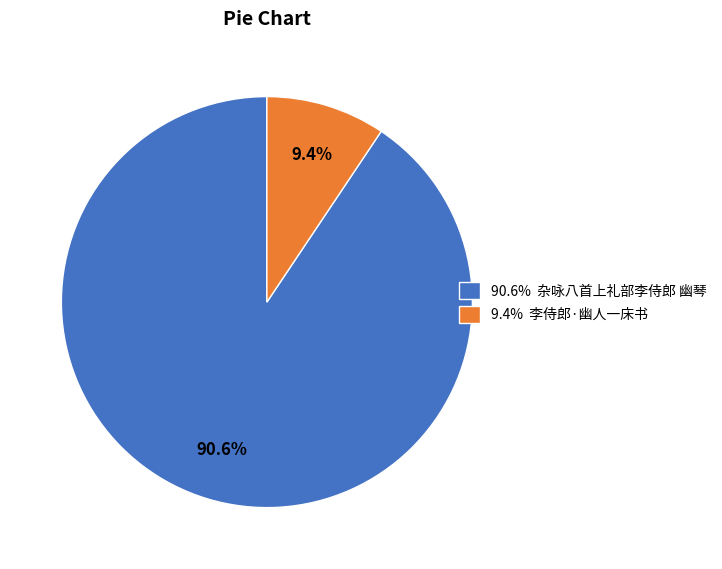

Which category has the smallest portion of the pie?

9.4% 李侍郎·幽人一床书